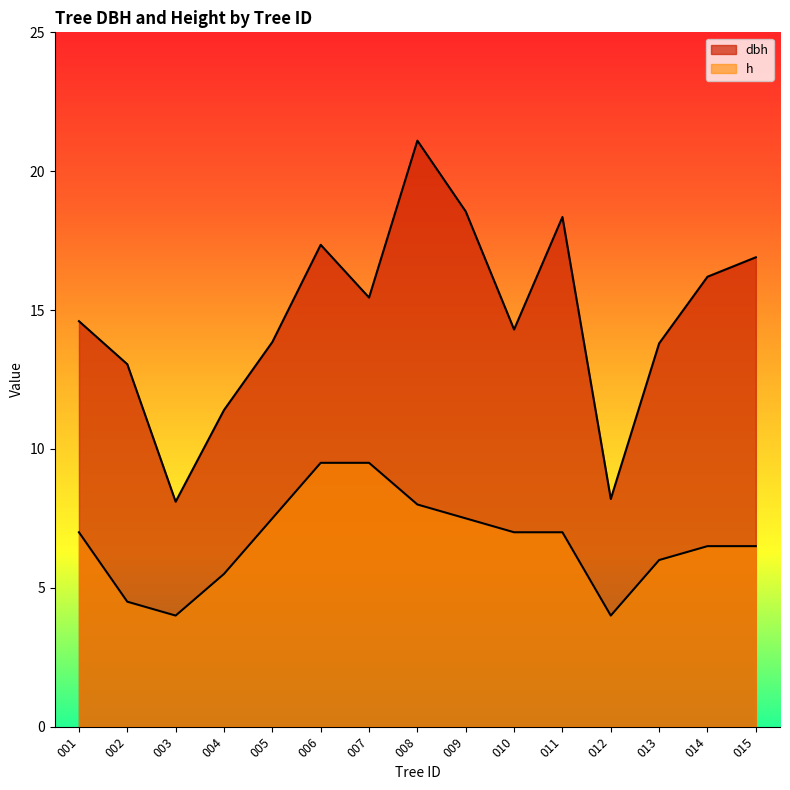

How many lines are shown in the chart?

2